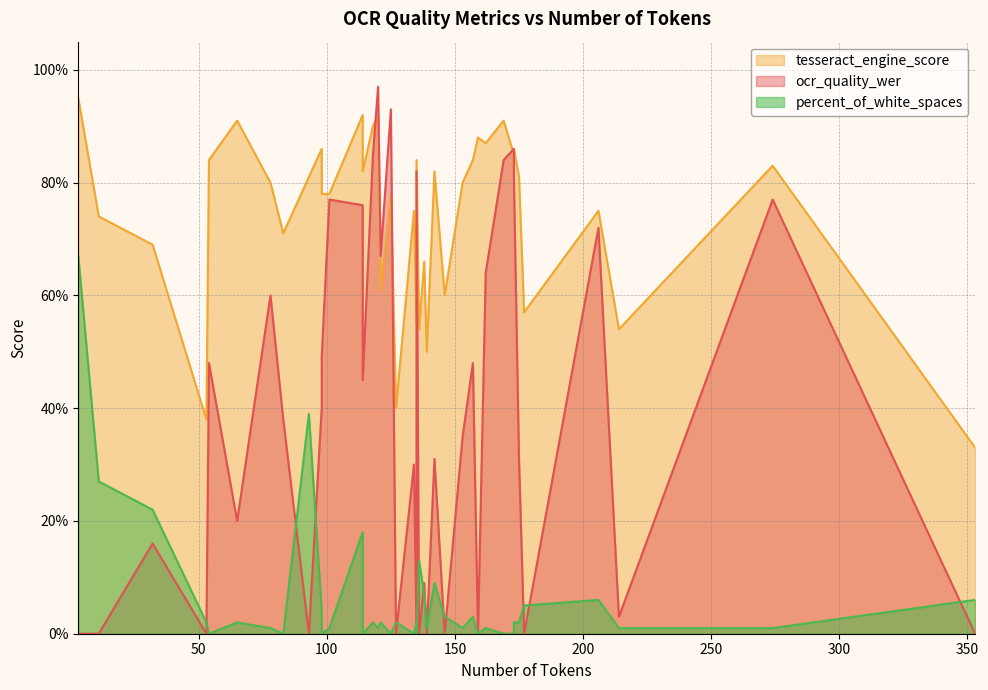

What is the label of the 33rd point from the left?

175